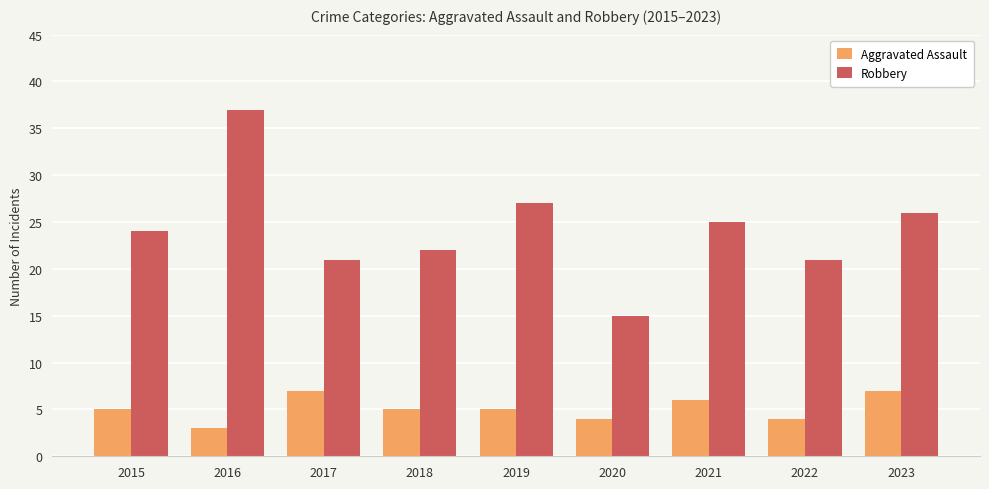

Which series has the largest total across all categories?

Robbery